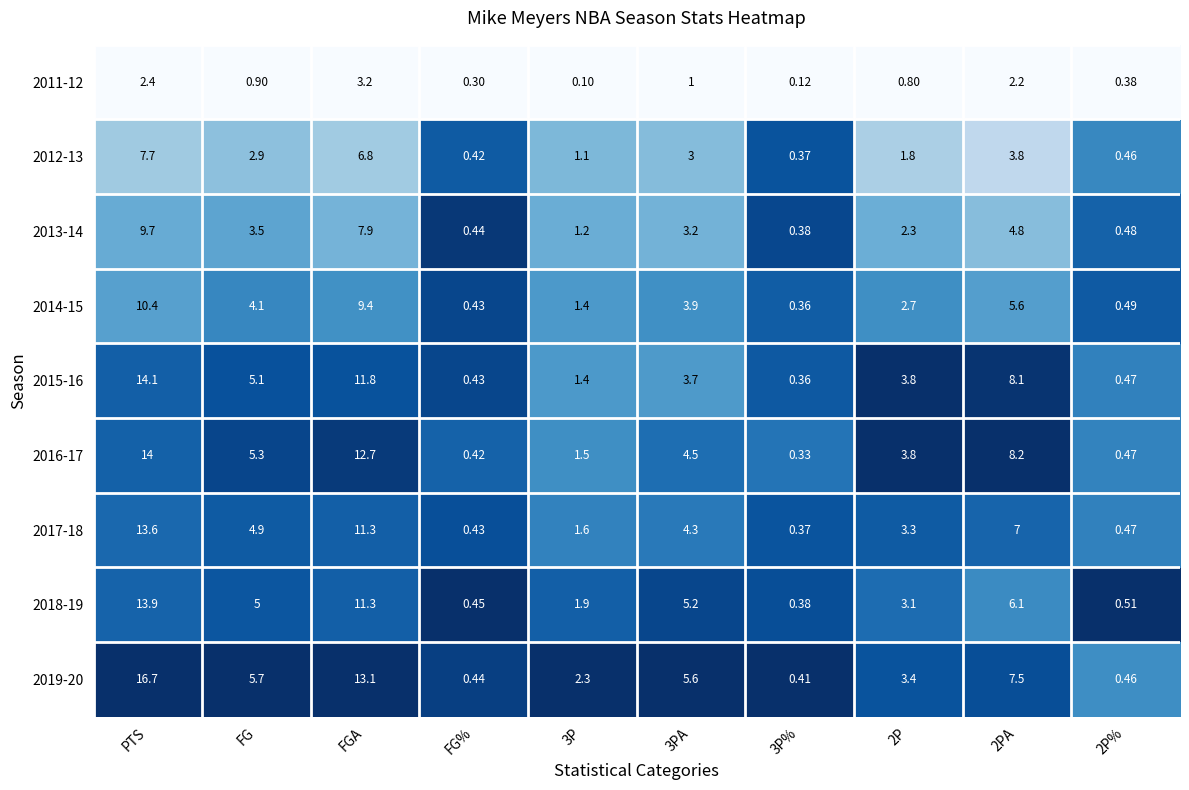

How many series are shown in this chart?

9